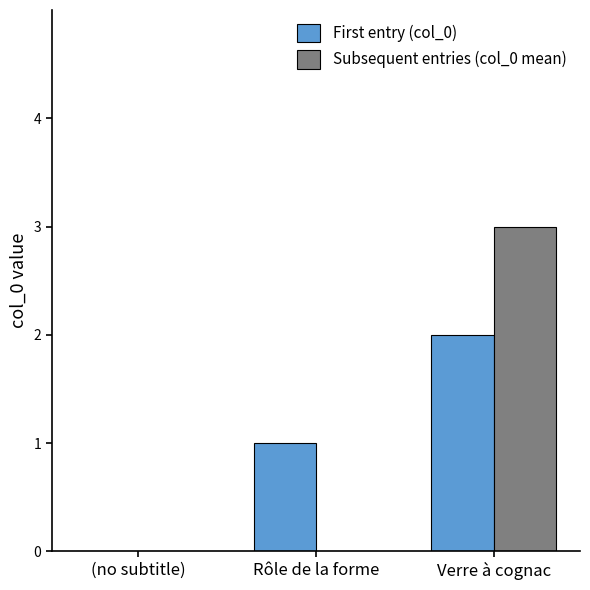

The value of Subsequent entries (col_0 mean) at Rôle de la forme is 0. True or false?

True